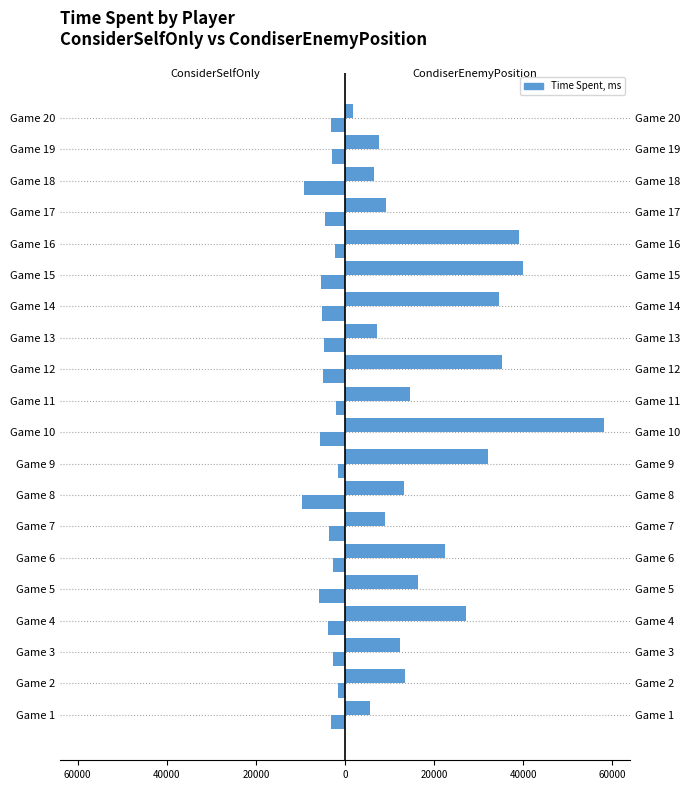

Is the value of CondiserEnemyPosition at Game 1 greater than the value of ConsiderSelfOnly at Game 18?

Yes